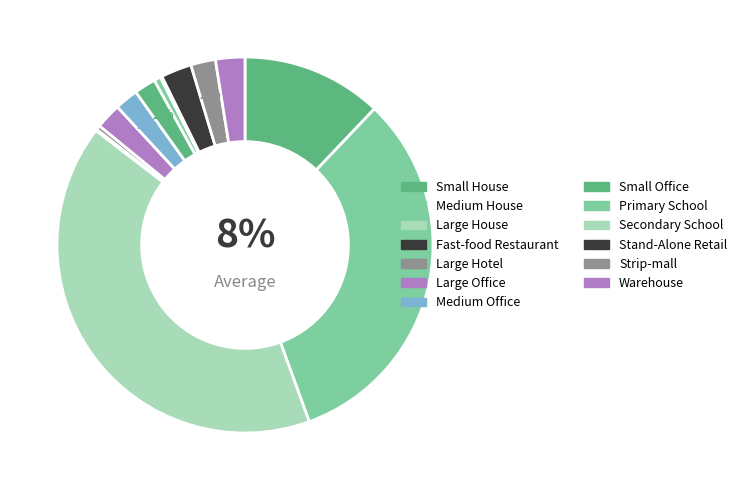

Between Strip-mall and Fast-food Restaurant, which is larger?

Strip-mall